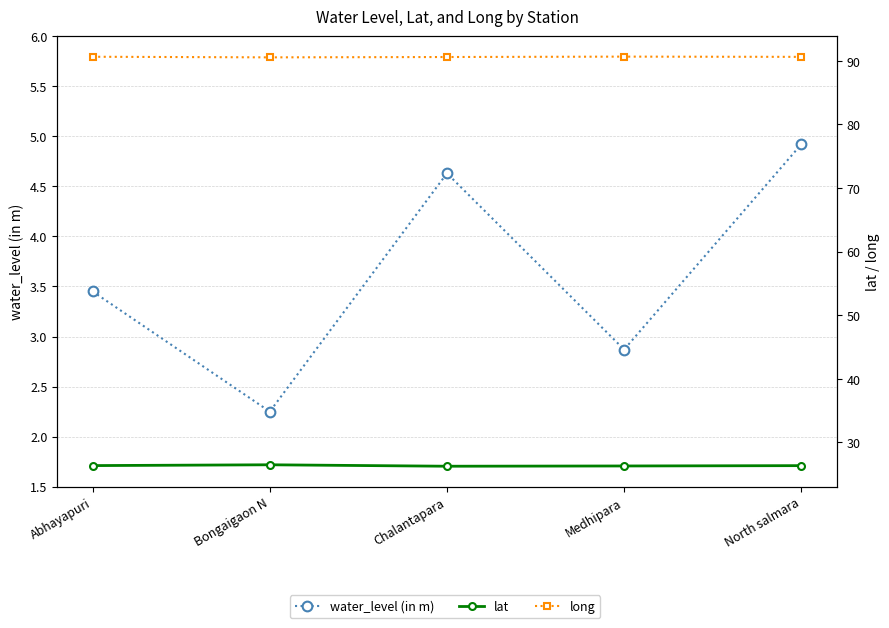

Reading left to right, list all the values displayed in this chart.

water_level (in m): Abhayapuri=3.5	Bongaigaon N=2.2	Chalantapara=4.6	Medhipara=2.9	North salmara=4.9
lat: Abhayapuri=26.4	Bongaigaon N=26.5	Chalantapara=26.3	Medhipara=26.3	North salmara=26.4
long: Abhayapuri=90.6	Bongaigaon N=90.5	Chalantapara=90.6	Medhipara=90.7	North salmara=90.6